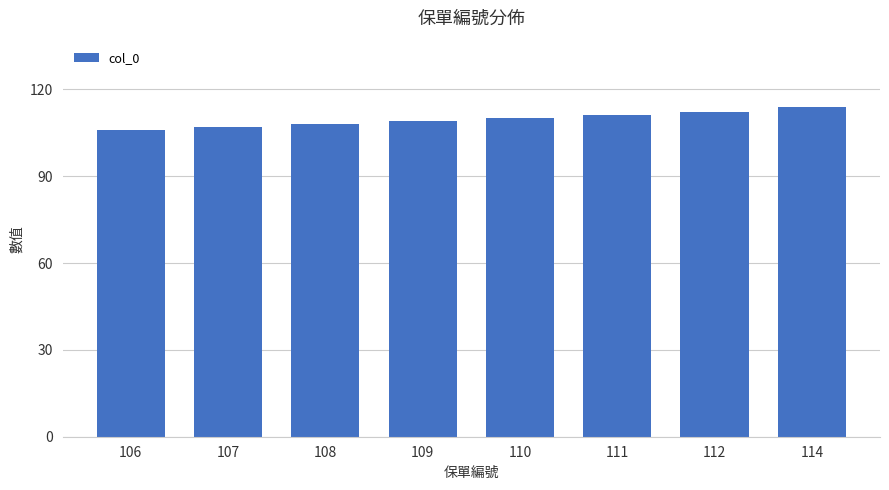

What is the change in value from 106 to 111?

+5